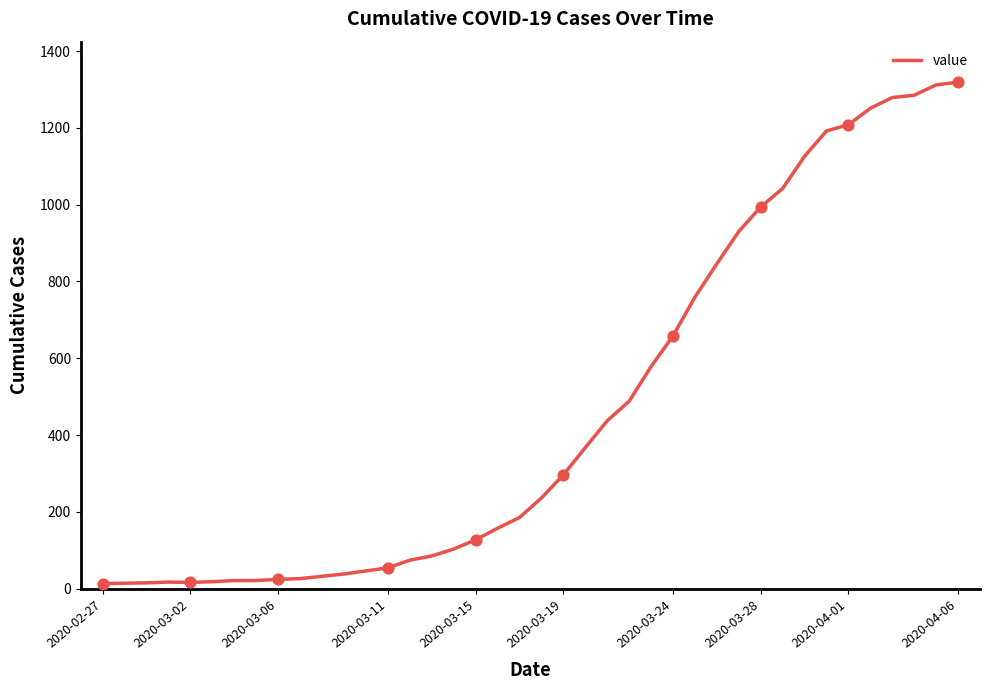

What is the difference between the maximum and minimum values?

1306